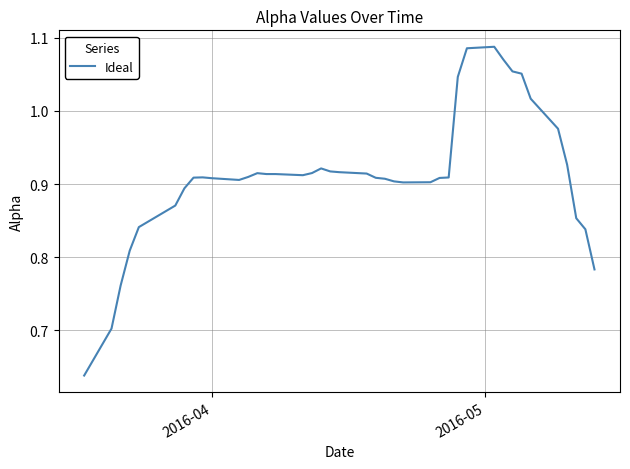

What is the difference between the maximum and minimum values?

0.4